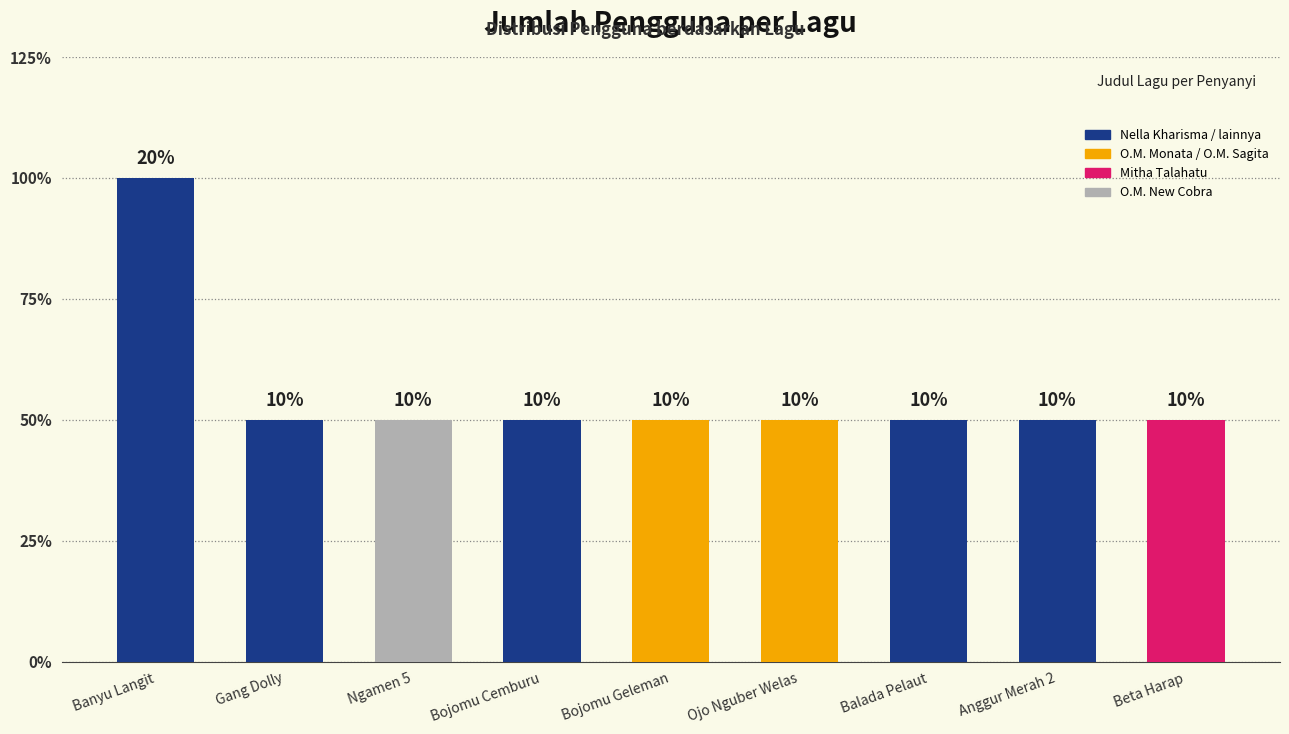

Is it true that the value at Ngamen 5 is 1?

True